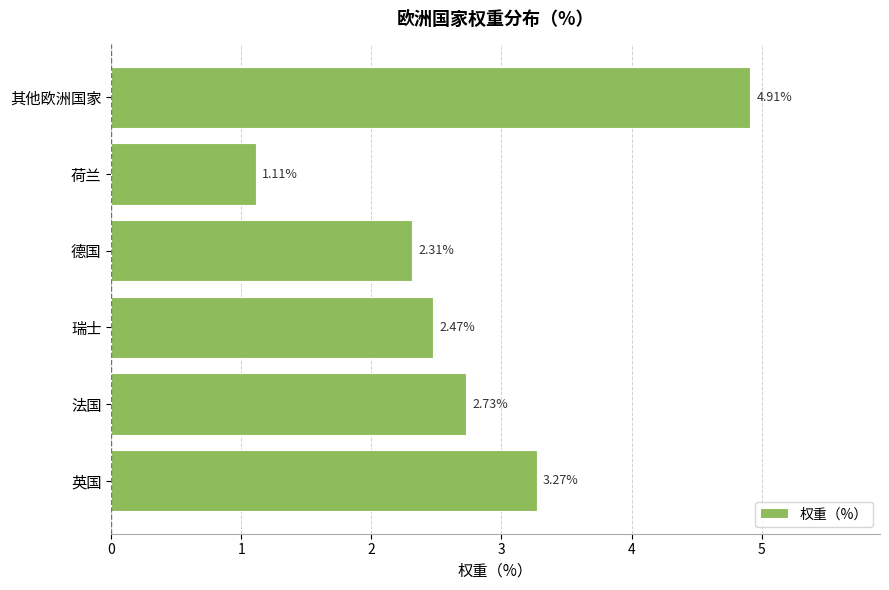

What is the sum of the values at 英国 and 荷兰?

4.4